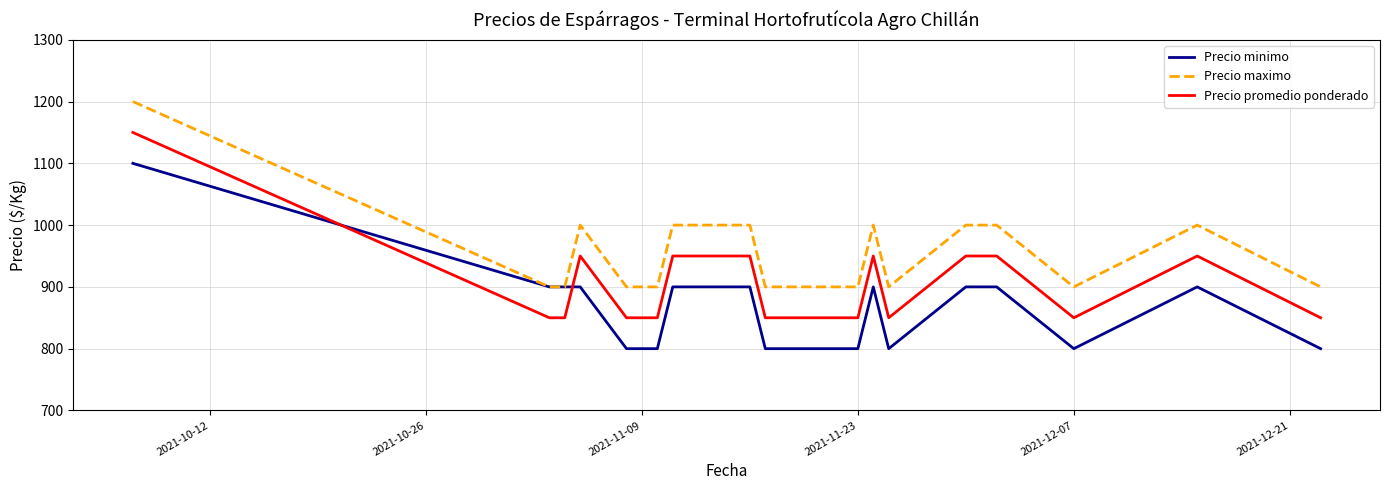

What is the lowest value of the Precio maximo series?

900